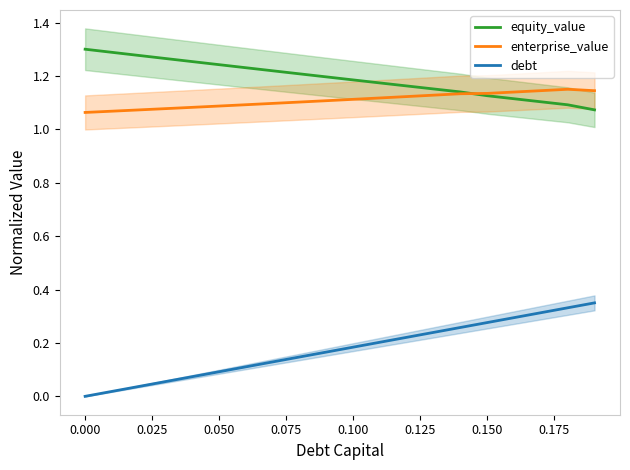

True or false: debt and equity_value intersect in this chart.

False